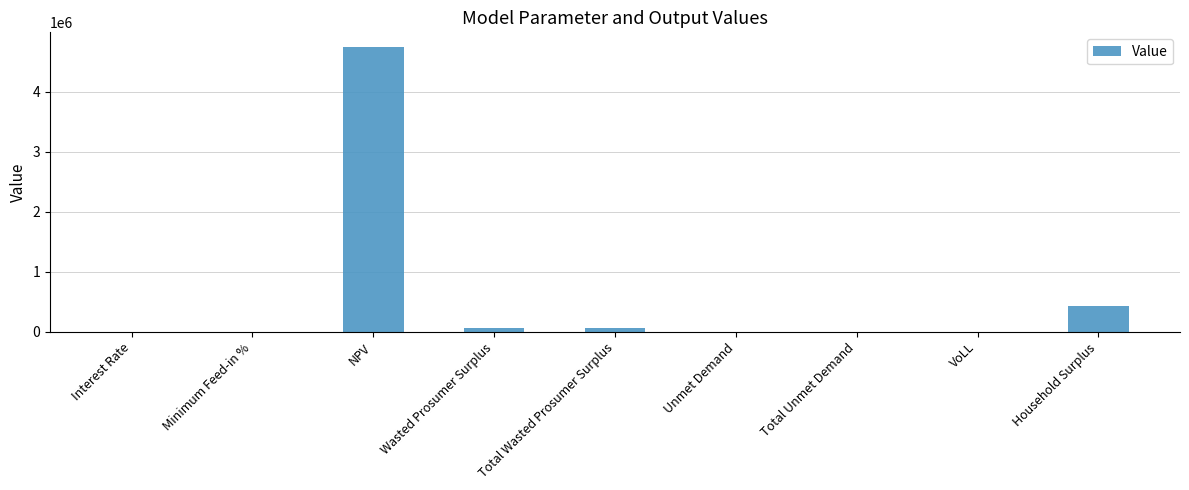

What is the greatest value displayed?

4757237.0